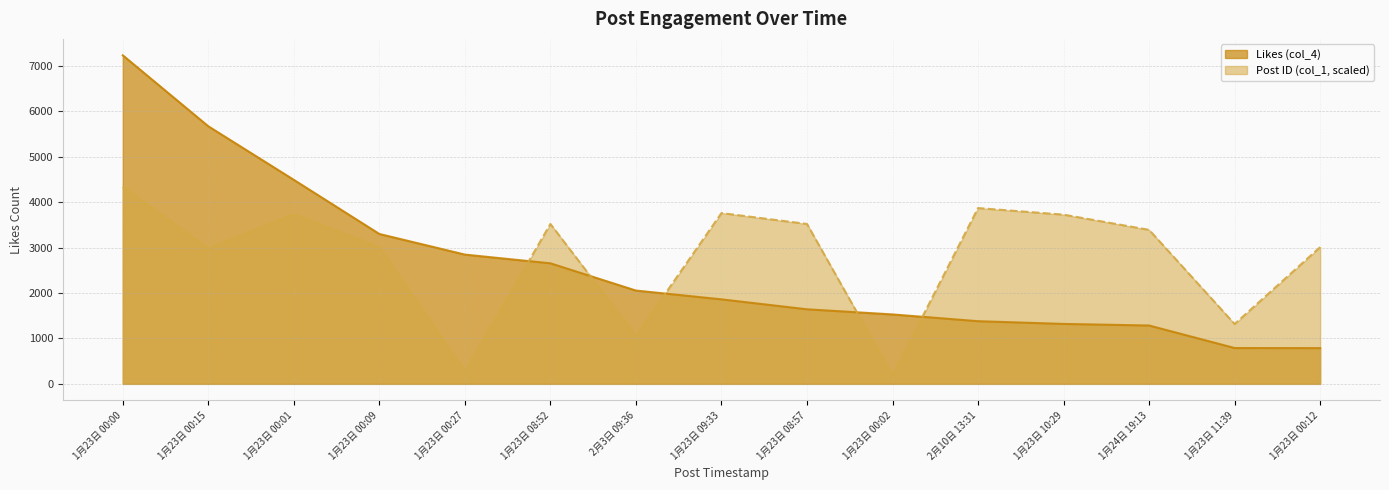

True or false: Post ID (col_1, scaled) has more than 0 points higher than both neighbors.

True